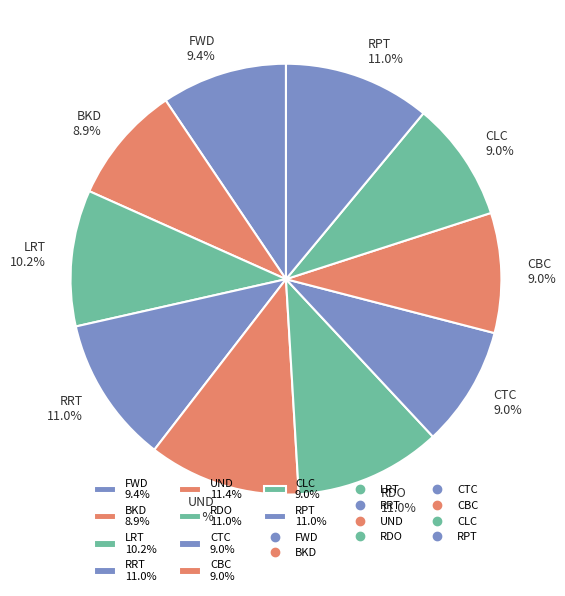

What percentage is NOT represented by RRT?

89.0%